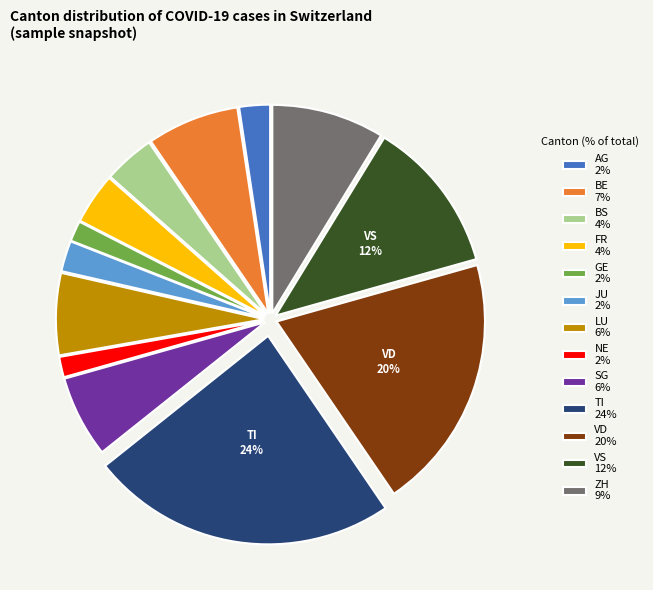

To the nearest percent, what percentage of the pie is GE 2%?

2%